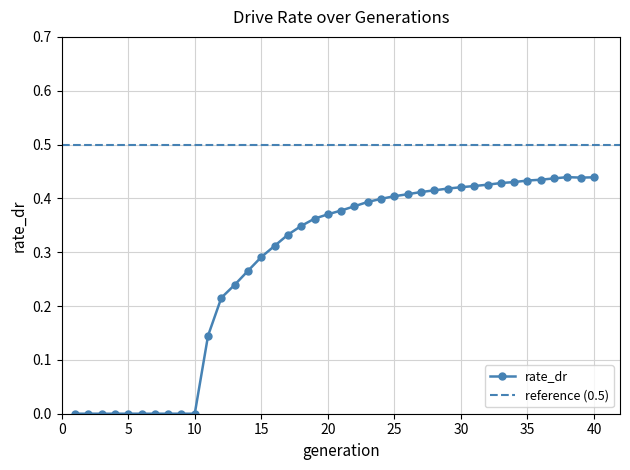

What is the difference between the maximum and minimum values?

0.4